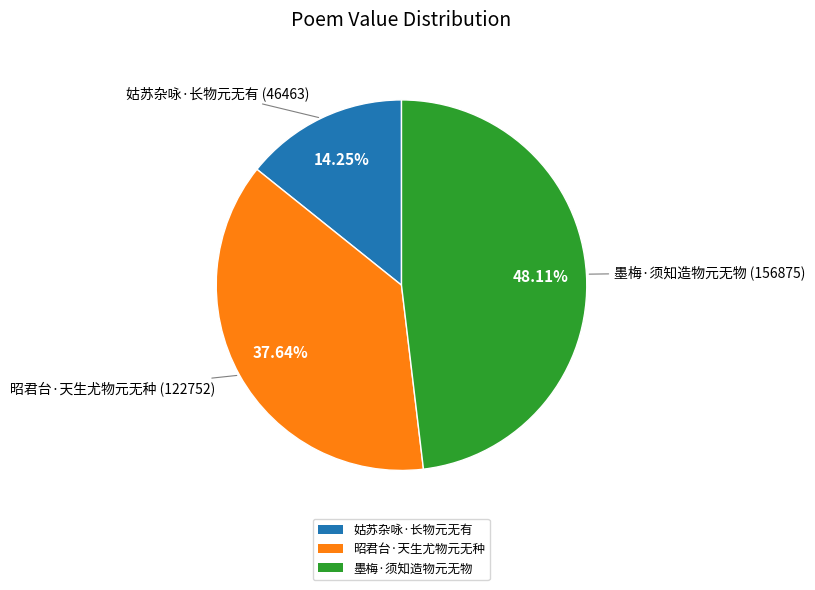

To the nearest percent, what is the average slice percentage?

33%